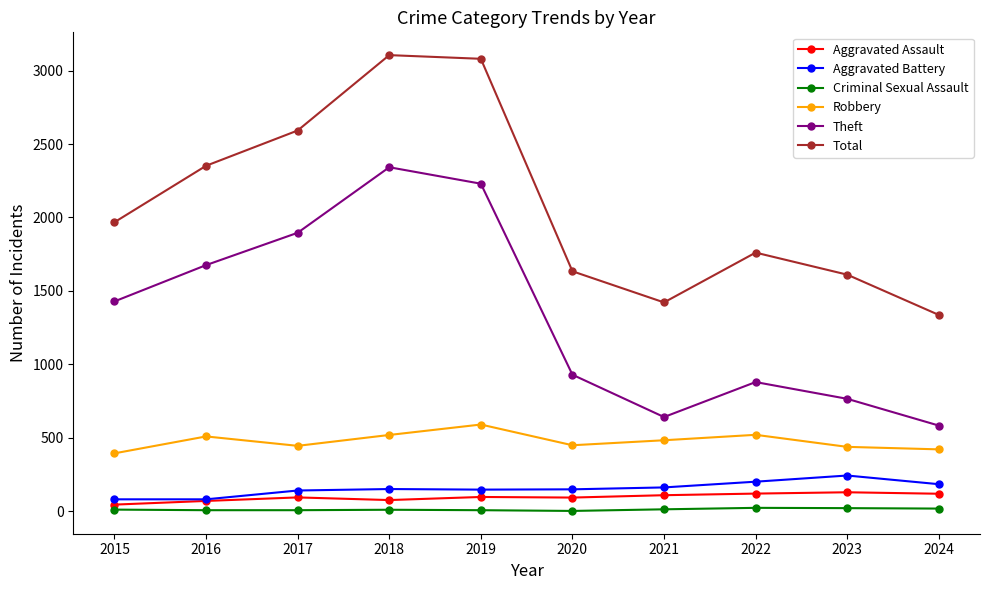

True or false: Theft and Criminal Sexual Assault intersect in this chart.

False